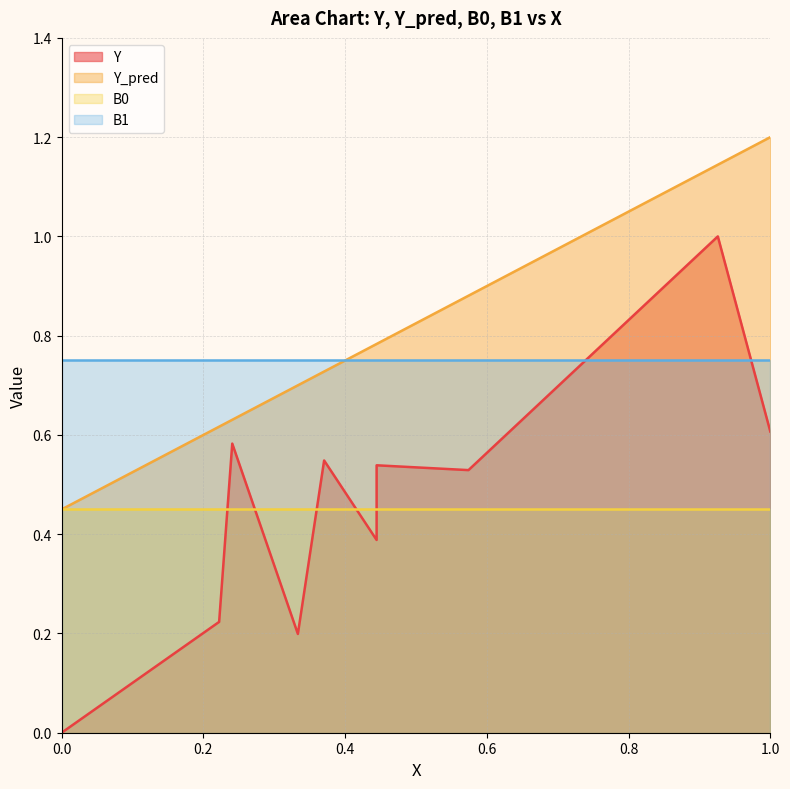

True or false: Y and Y_pred cross at least once.

False